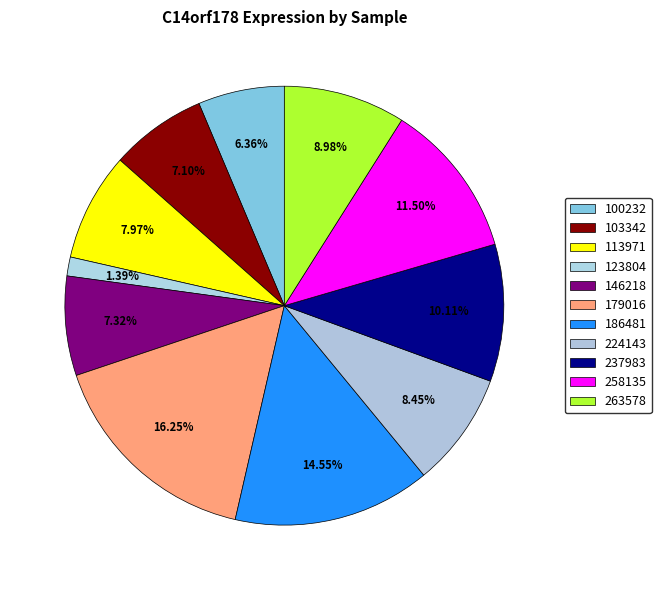

How many slices are in this pie chart?

11